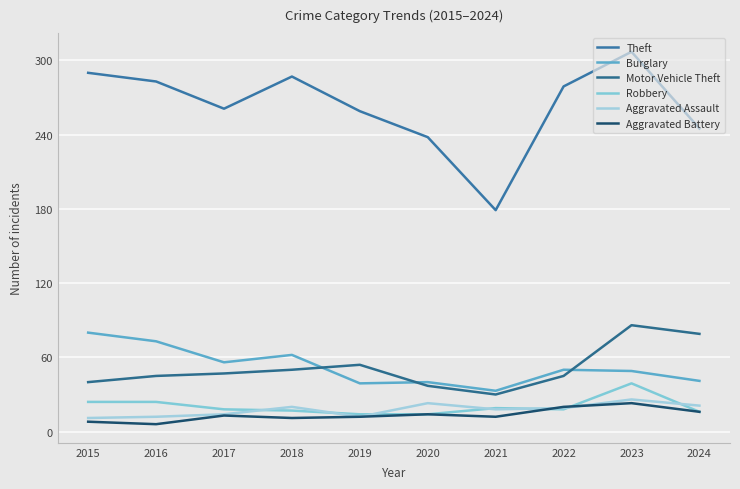

What is the smallest value displayed?

6